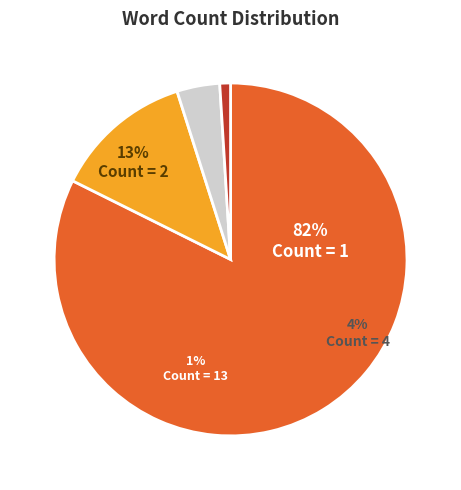

What is the change in value from Count=4 to Count=13?

-3